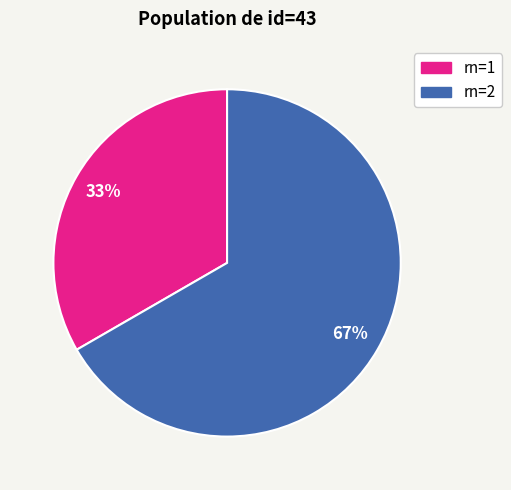

Combined, do rn=1 and rn=2 account for over 50%?

Yes